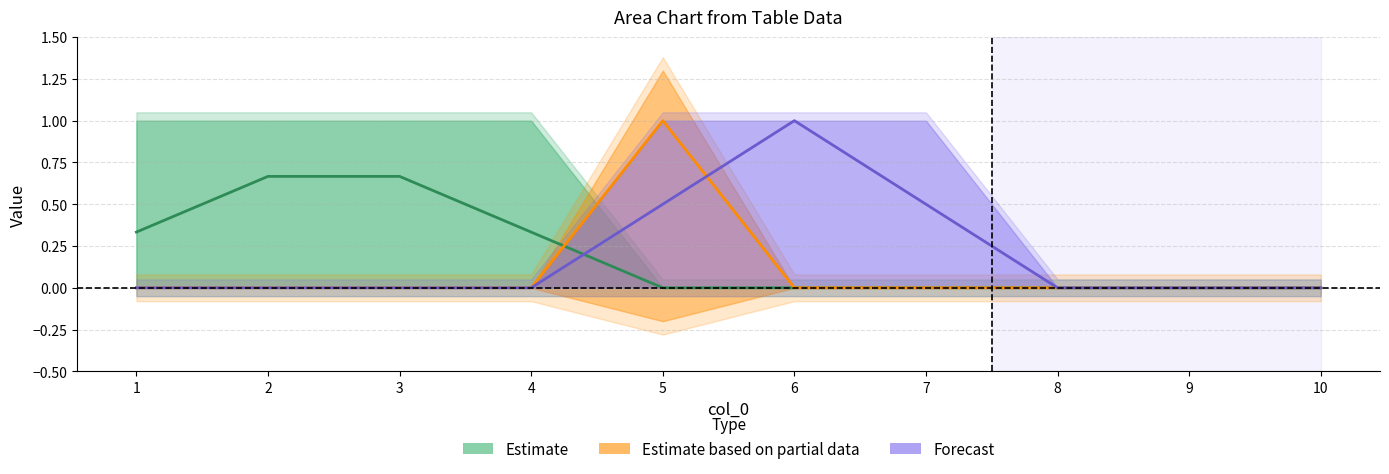

What is the total value across all series at 2?

0.7